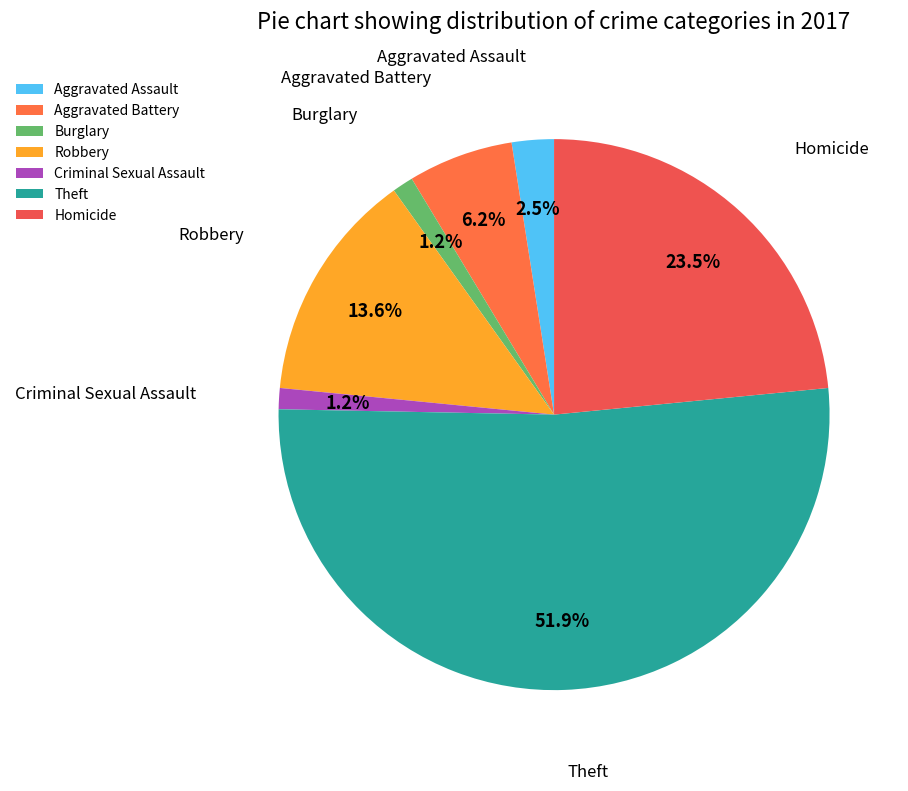

What is the ratio of the value at Aggravated Assault to the value at Robbery?

0.2